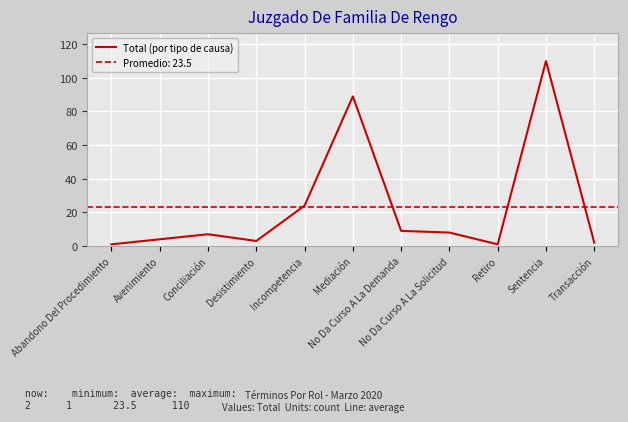

How many data points are less than 7?

5